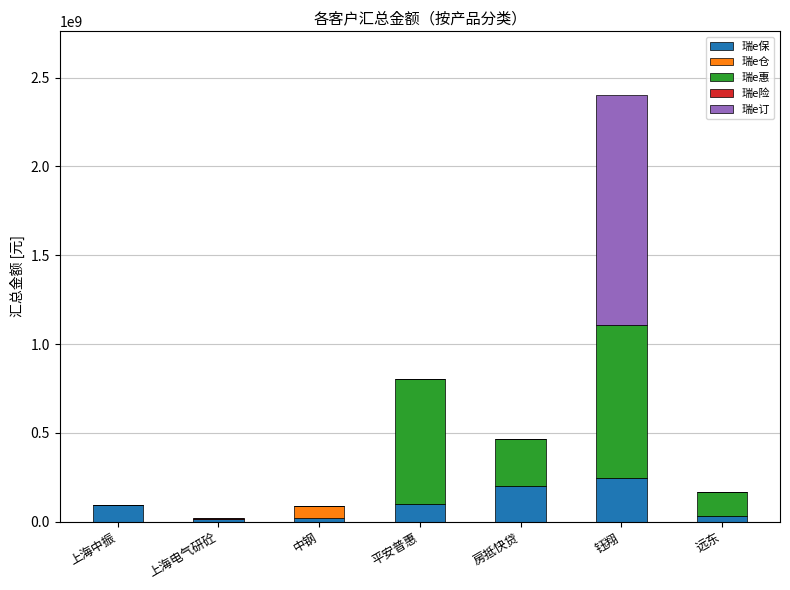

True or false: 瑞e保 has a value of 199812209.8 at 房抵快贷.

True